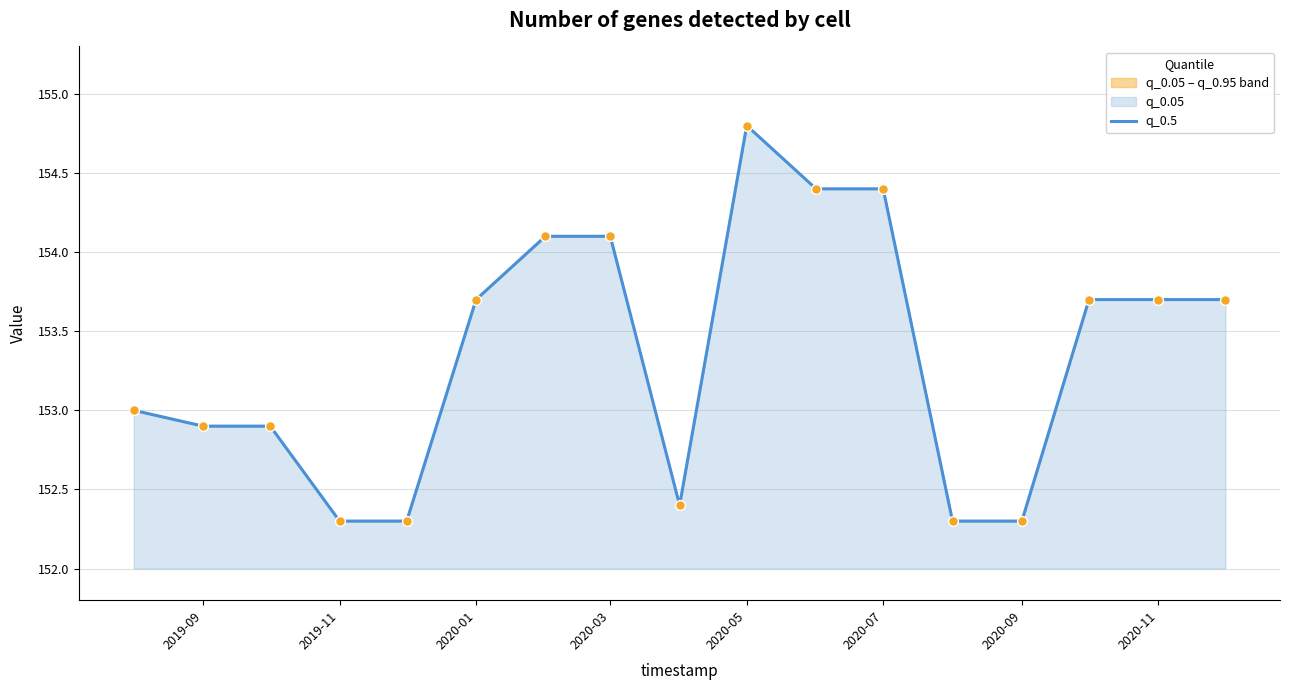

Approximately how many times larger is the value at 2020-11 compared to 2020-09?

1.0